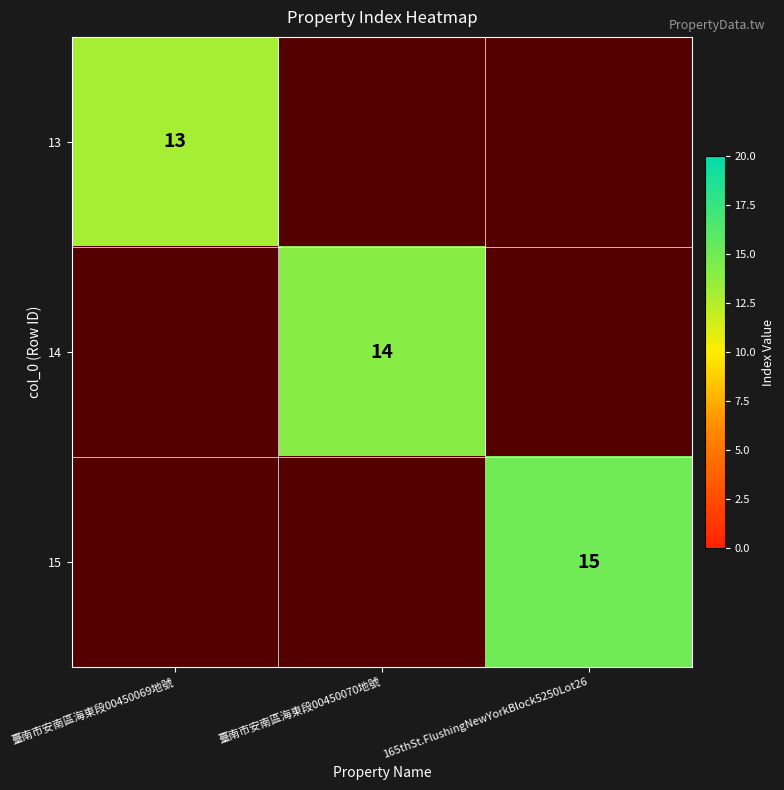

The value of 15 at 165thSt.FlushingNewYorkBlock5250Lot26 is 15. True or false?

True